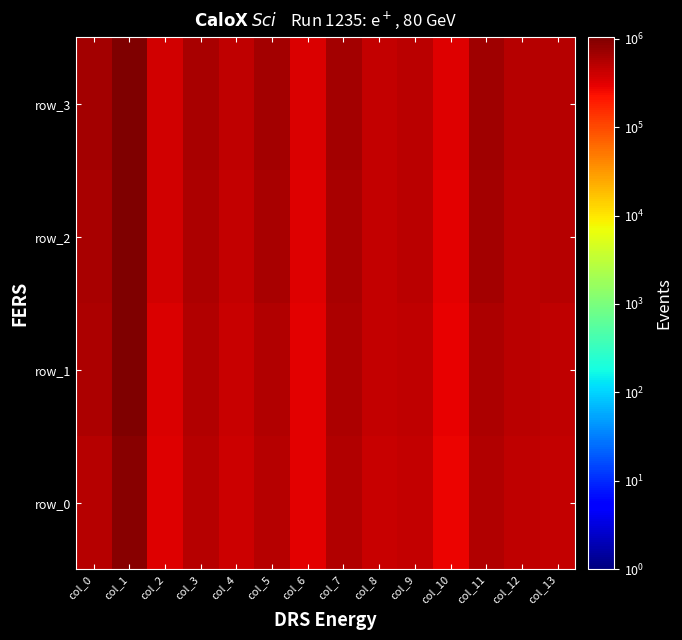

Is it true that row_3 equals 655112.7 at col_0?

True